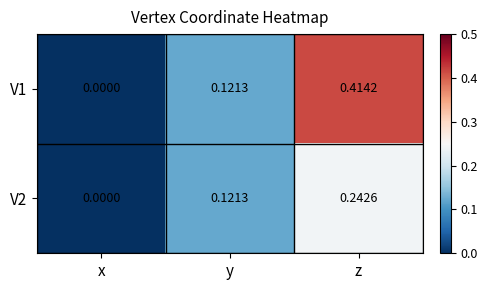

Where is V2 nearest to the value 0?

x